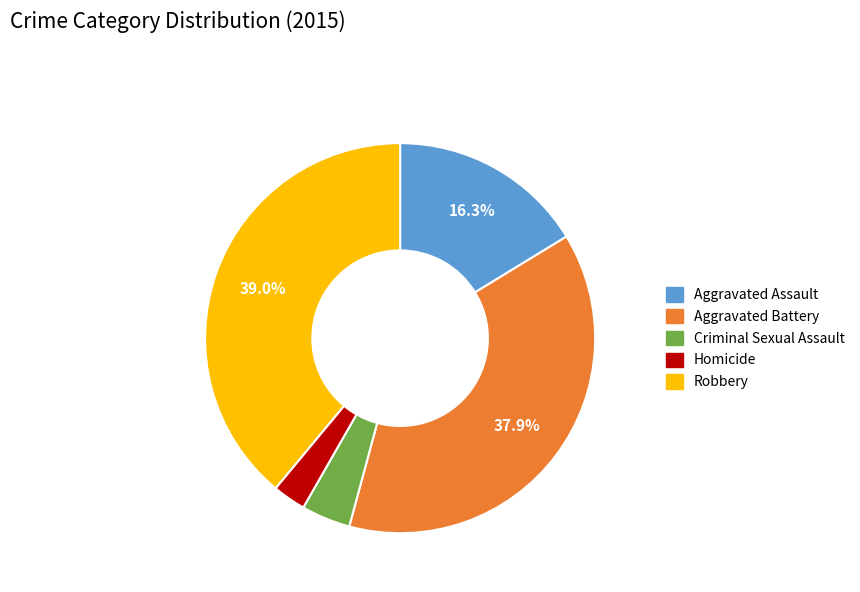

How many segments does this pie chart have?

5